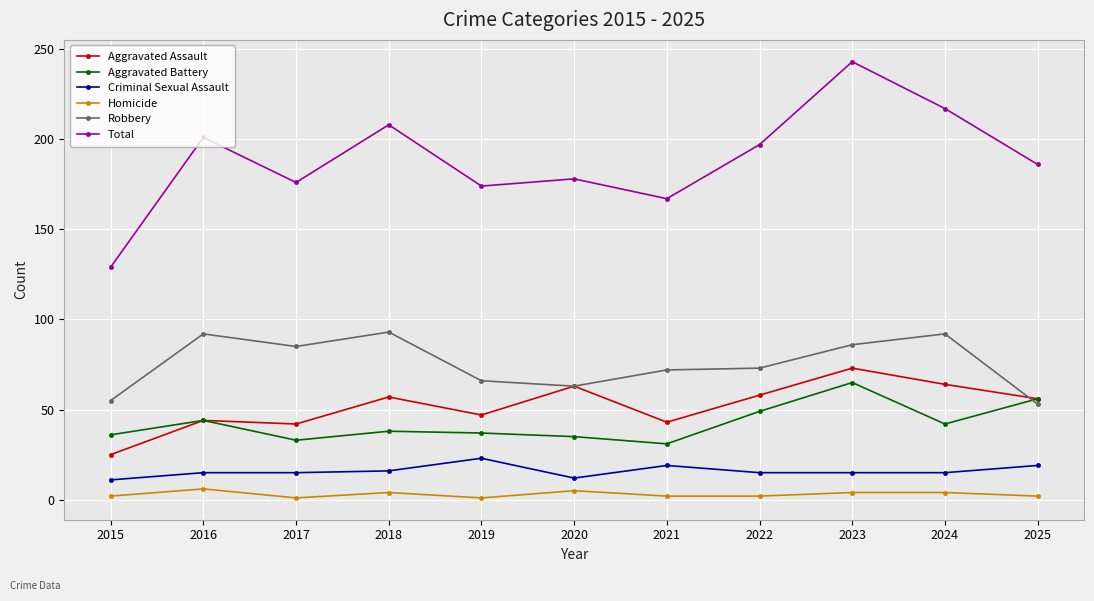

How many data points in Aggravated Assault are less than 56?

5